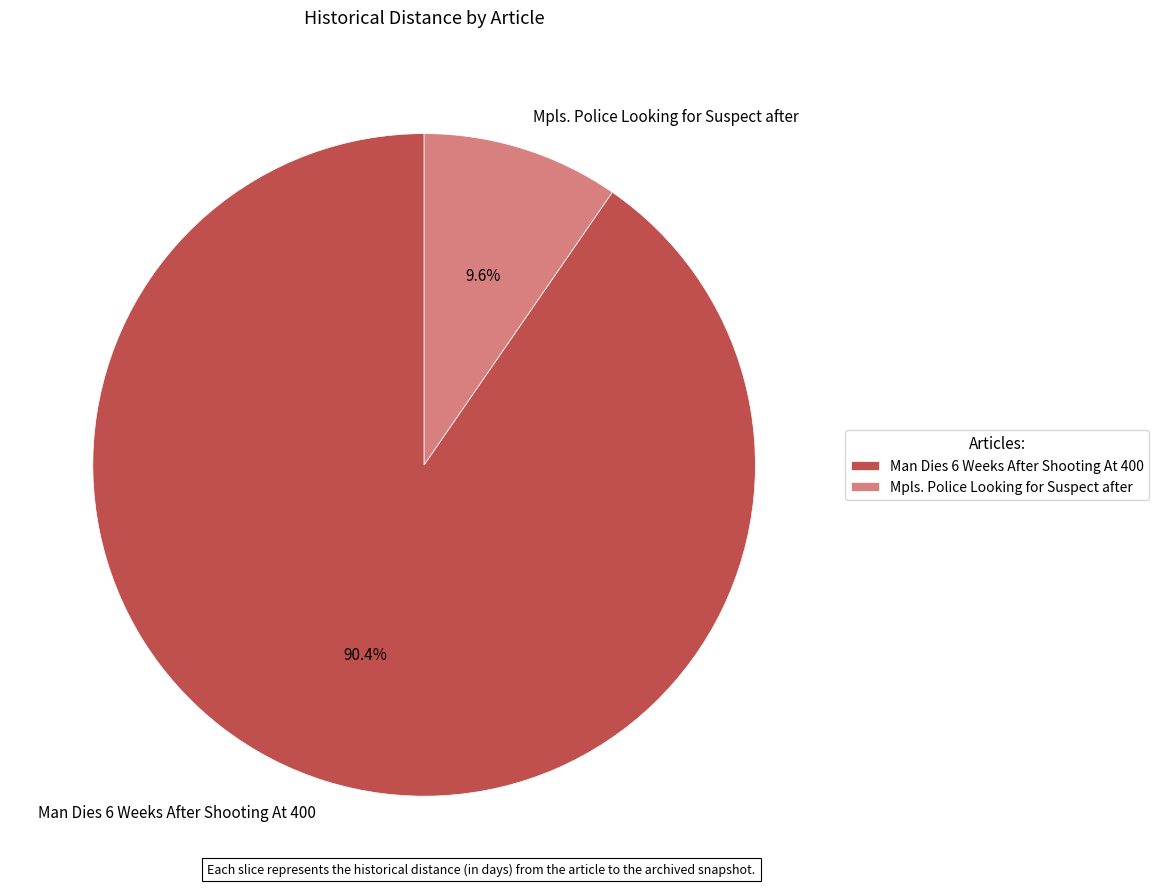

Which slice is the largest?

Man Dies 6 Weeks After Shooting At 400